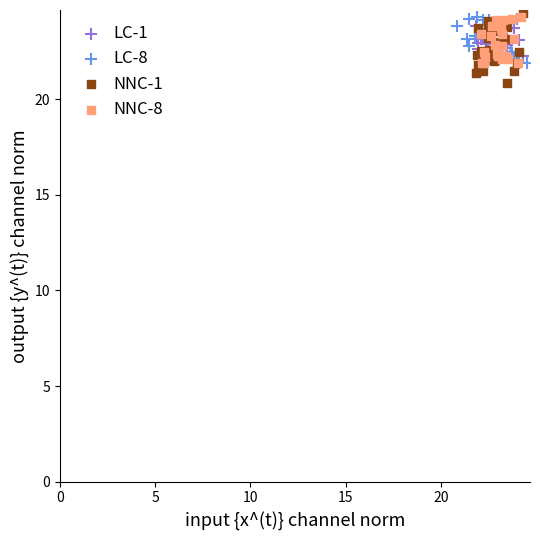

Which series contains the highest Y value?

NNC-1